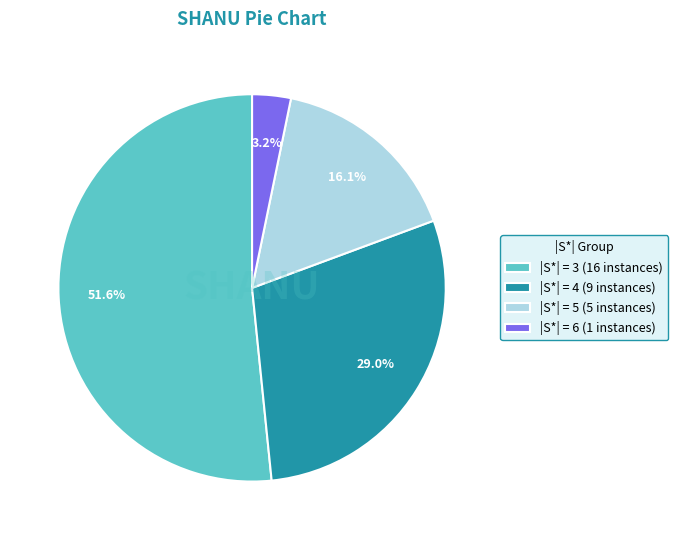

Which has a higher value, |S*| = 5 (5 instances) or |S*| = 6 (1 instances)?

|S*| = 5 (5 instances)